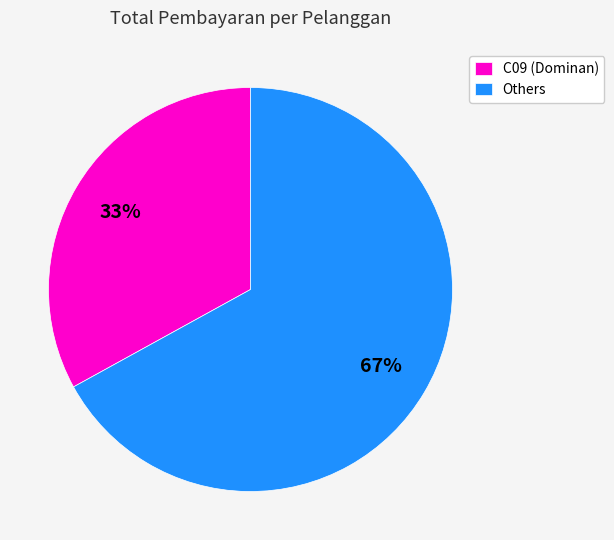

Is C09 (Dominan) the majority of the pie?

No